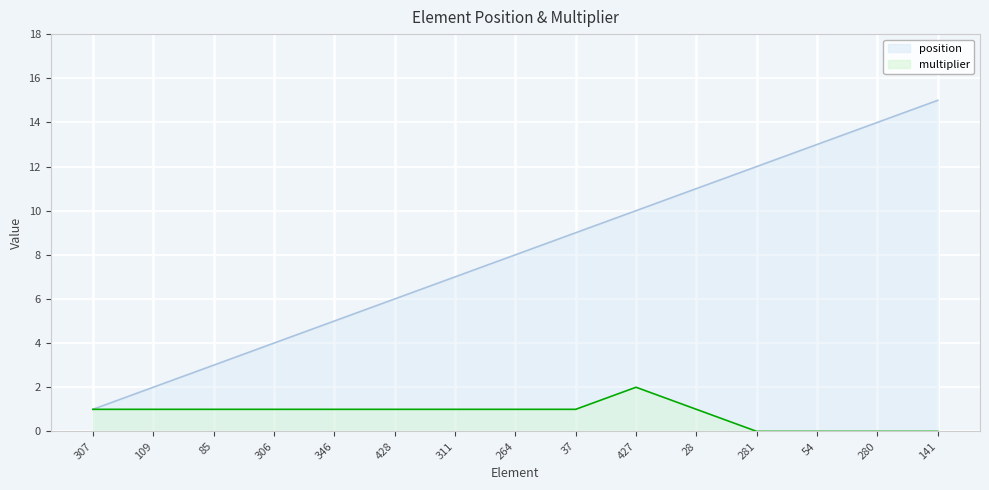

Reading right to left, list all the values displayed in this chart.

position: 15	14	13	12	11	10	9	8	7	6	5	4	3	2	1
multiplier: 0	0	0	0	1	2	1	1	1	1	1	1	1	1	1